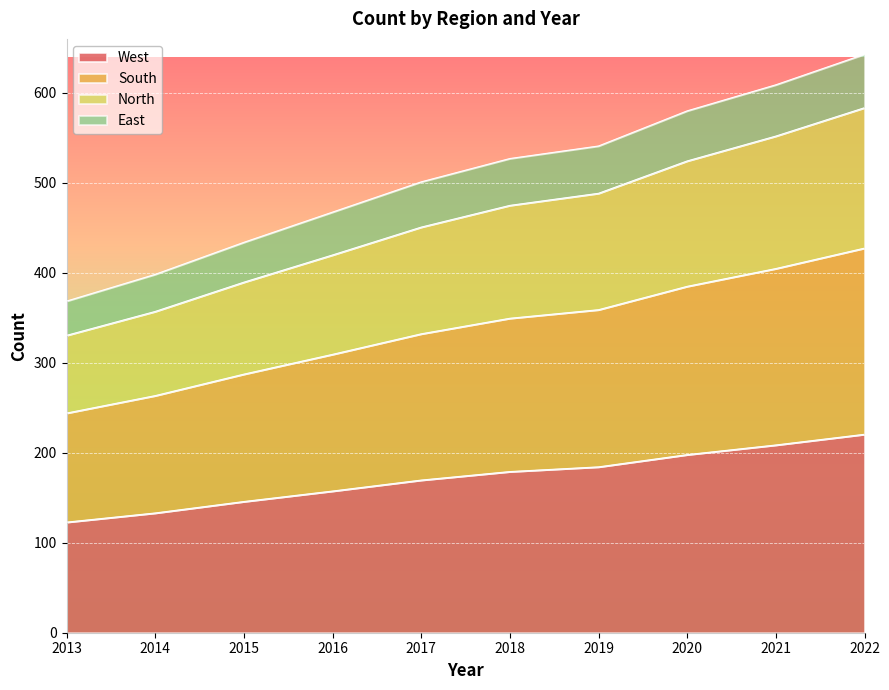

True or false: West has a value of 133.1 at 2014.

True